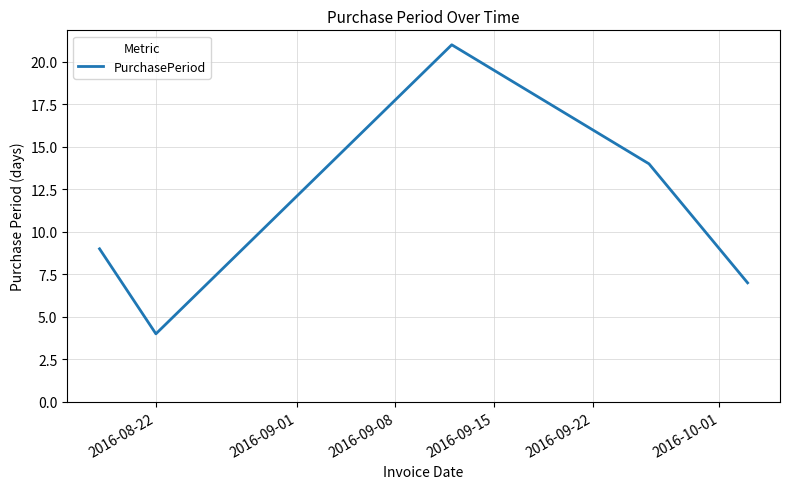

What is the maximum value shown in the chart?

21